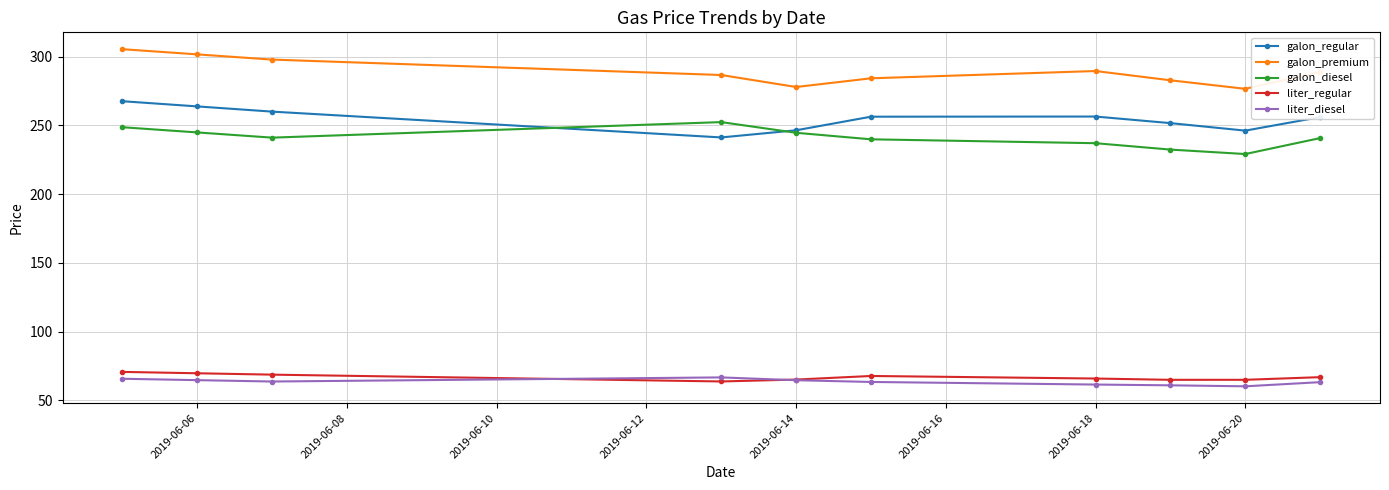

What is the minimum value shown in the chart?

60.2